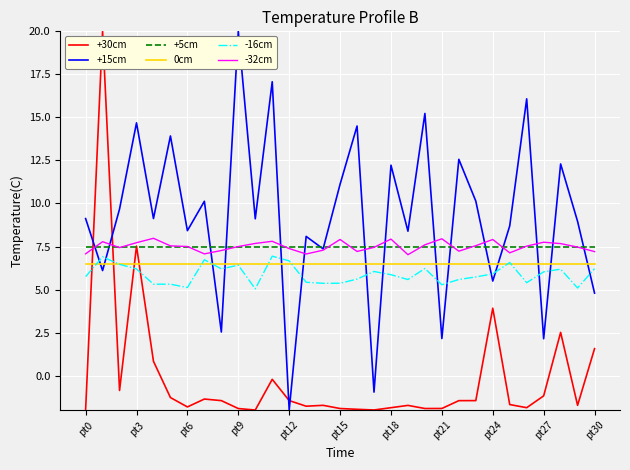

What is the maximum value shown in the chart?

20.0